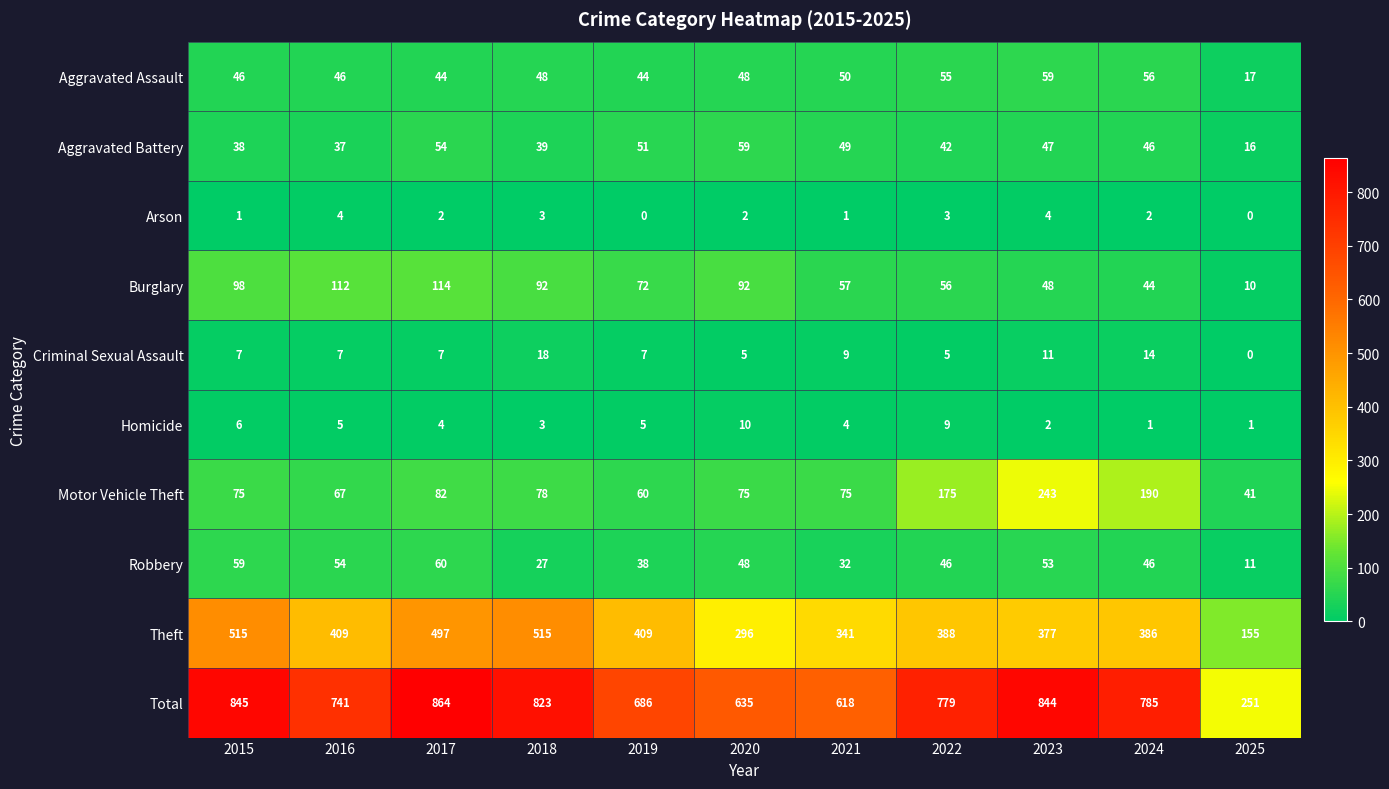

Is the value of Homicide at 2017 greater than the value of Aggravated Battery at 2019?

No